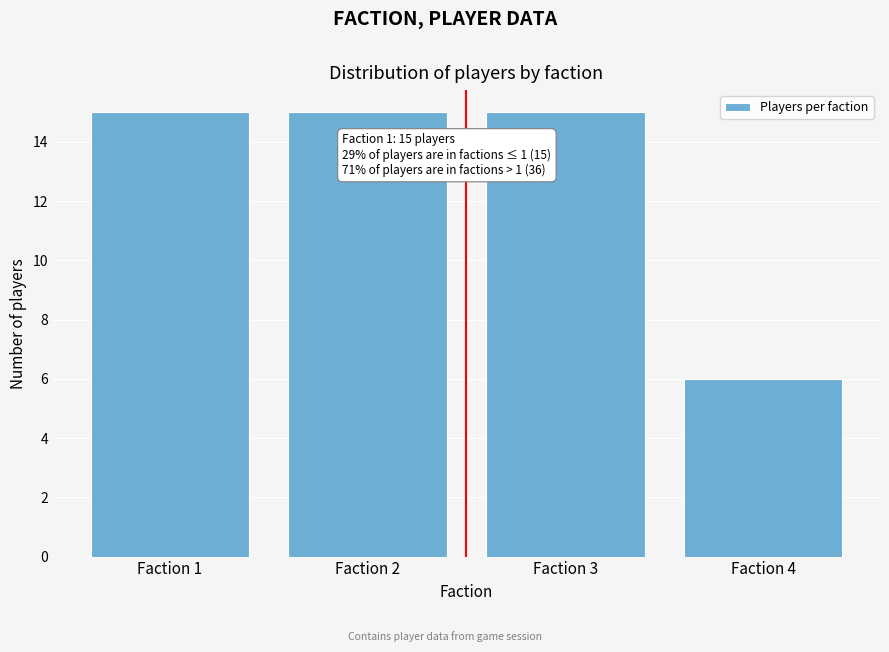

Reading right to left, list all the values displayed in this chart.

Faction 4=6	Faction 3=15	Faction 2=15	Faction 1=15